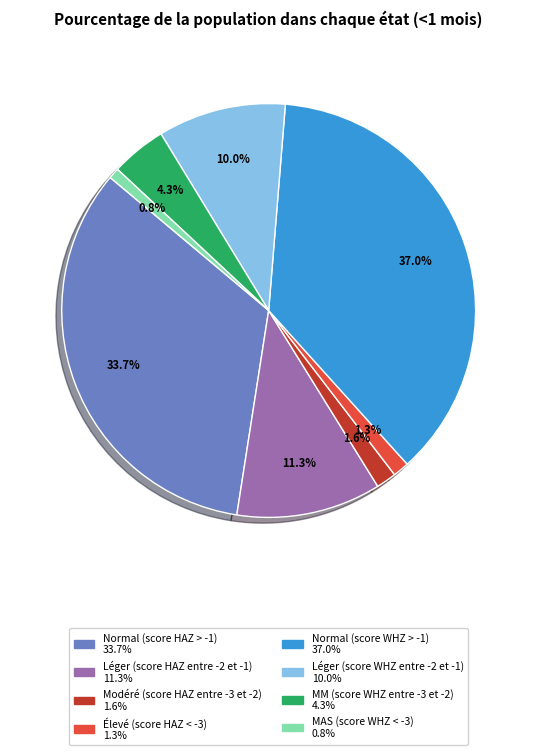

Between Normal (score HAZ > -1) and Modéré (score HAZ entre -3 et -2), which is larger?

Normal (score HAZ > -1)